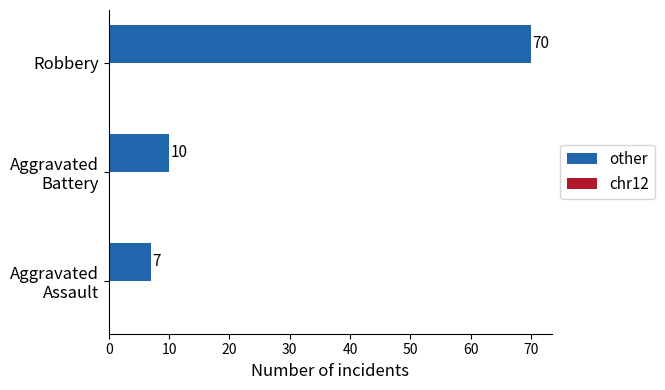

The chart shows a value of 70 at Robbery. True or false?

True